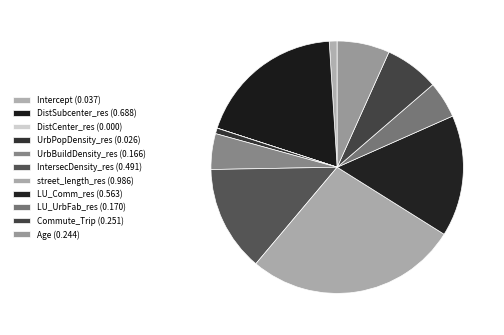

To the nearest percent, what is the average slice percentage?

9%